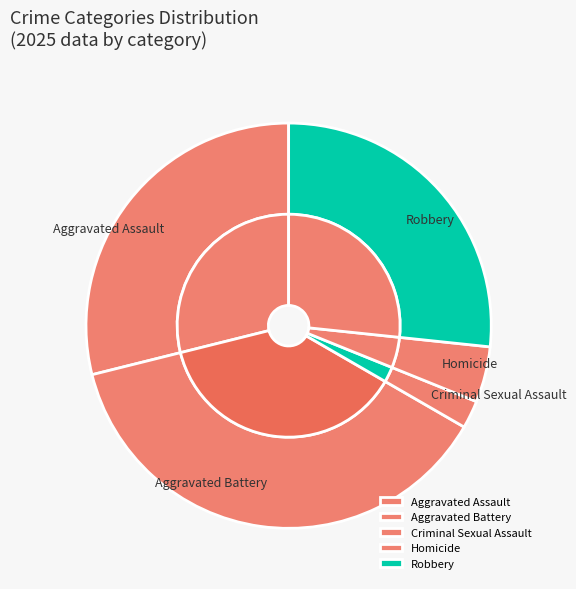

What is the smallest slice in the pie chart?

Criminal Sexual Assault